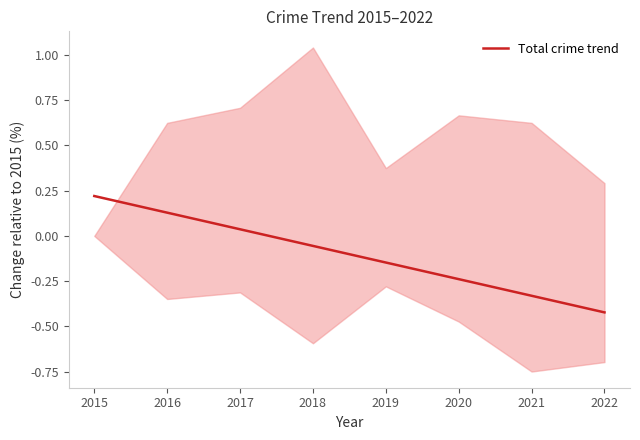

Where does the Total crime trend series first go above 0?

2015